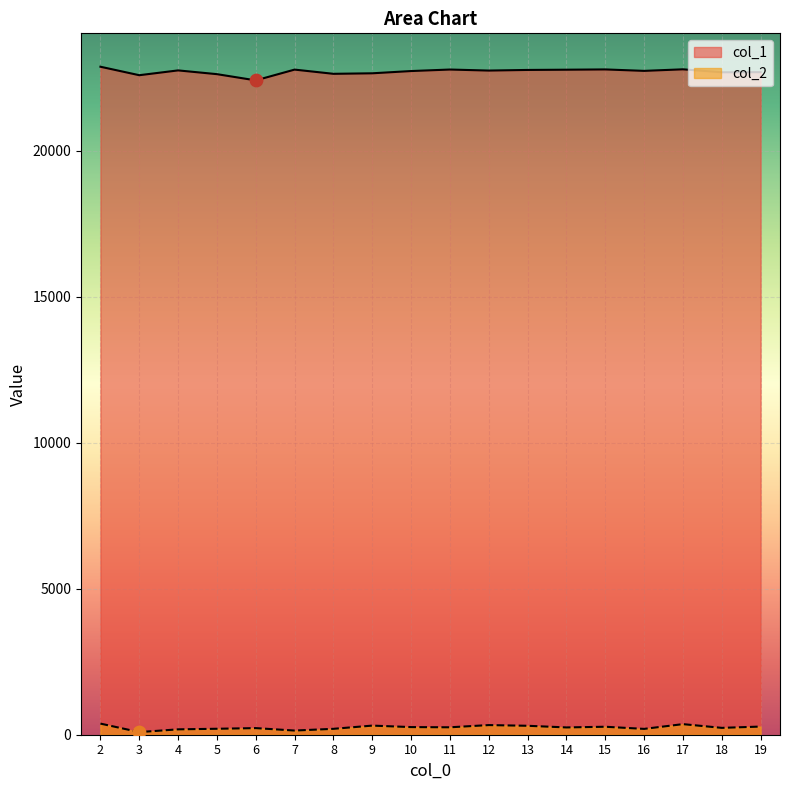

At which category is the sum across all series the highest?

2